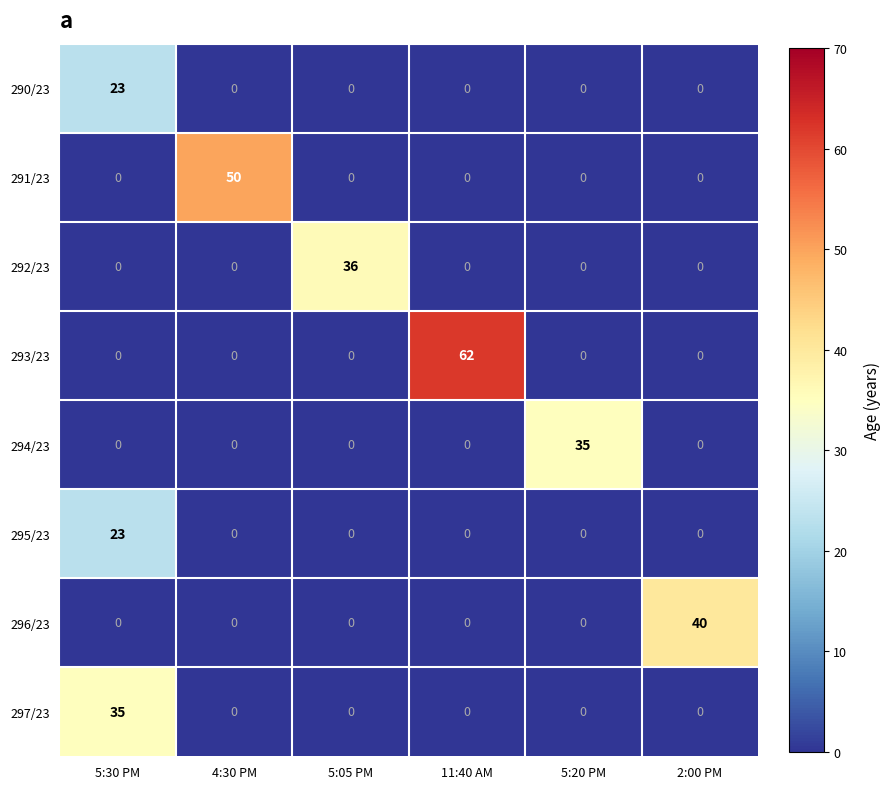

The 295/23 series shows -15 at 4:30 PM. True or false?

False